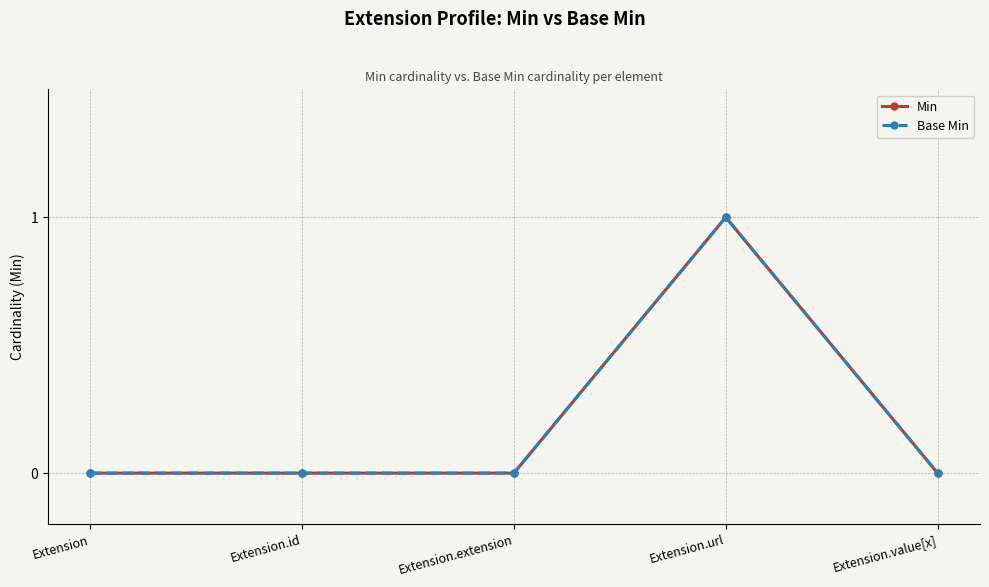

Does the chart have visible grid lines?

Yes